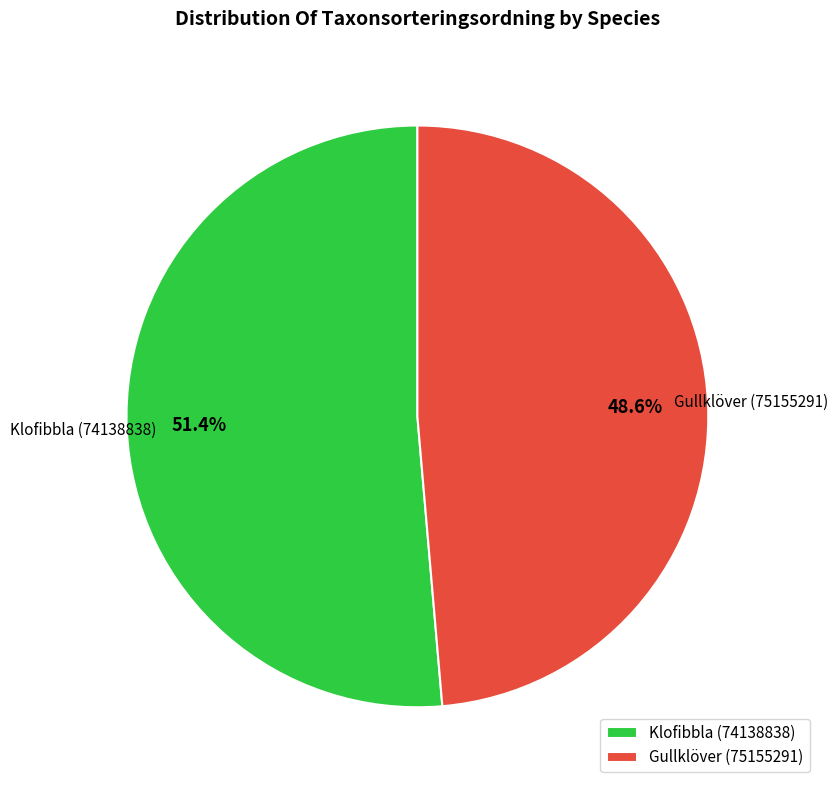

Is it true that Klofibbla (74138838) is 44% of the pie?

False